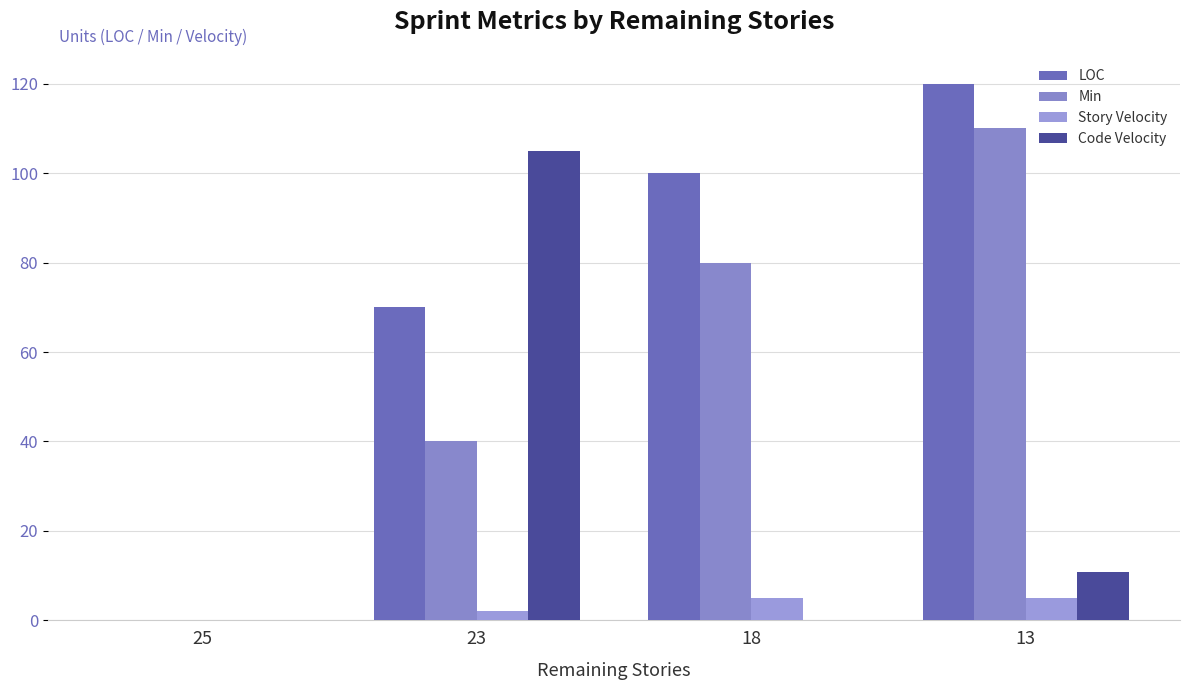

Are the bars grouped side by side (vs. stacked)?

Yes